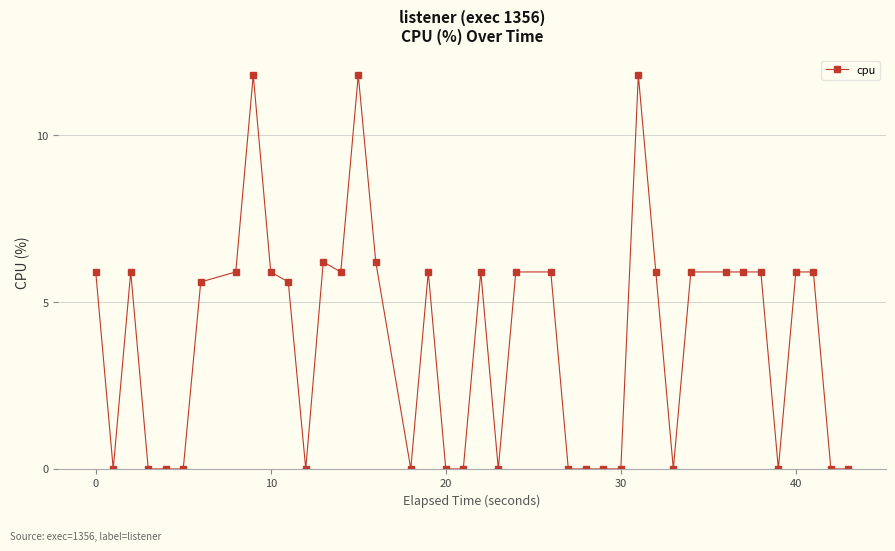

What is the sum of all values?

153.4